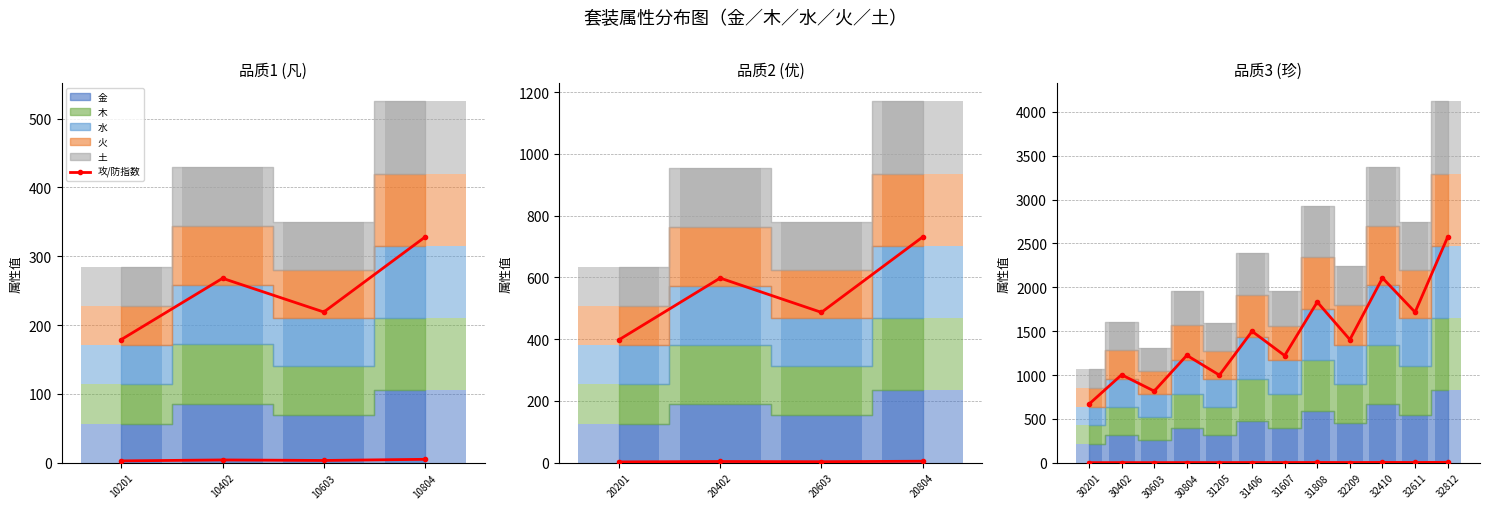

Is it true that the value at 32410 is 2.1?

False